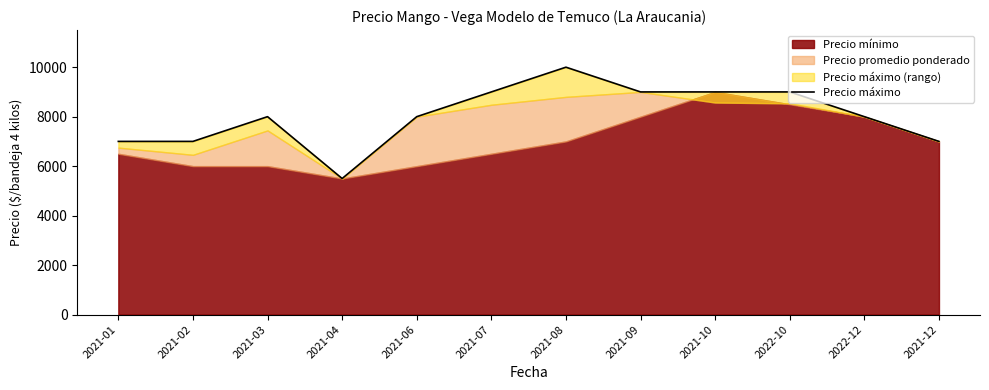

At which category does the chart reach its minimum across all series?

2021-04